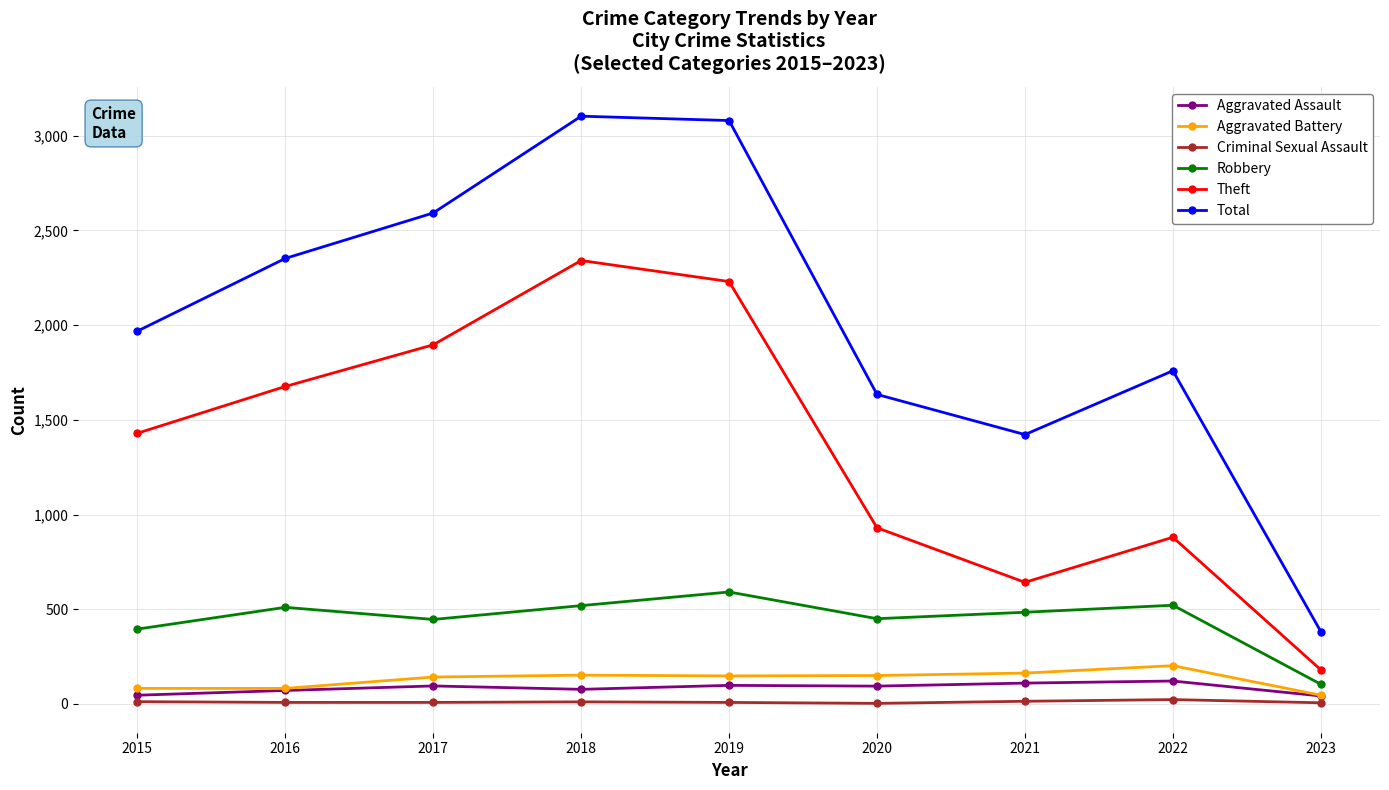

How many values in the Criminal Sexual Assault series are below 8?

2